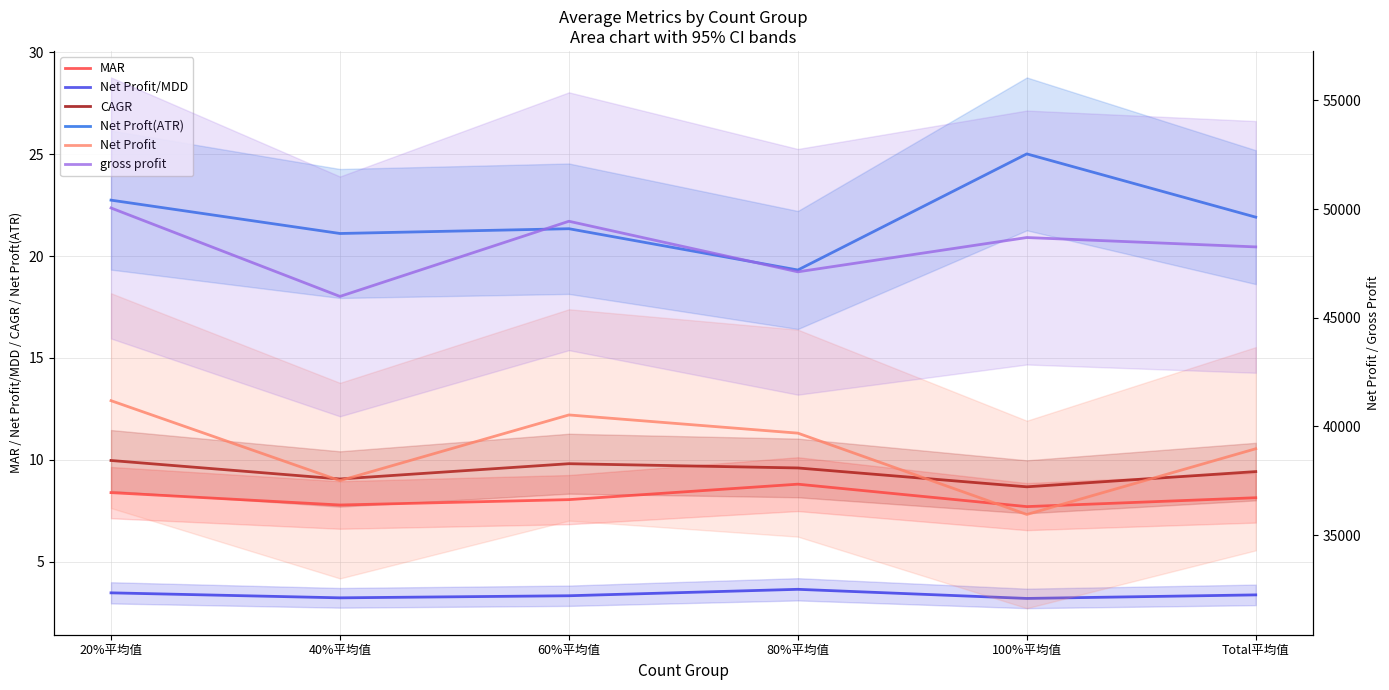

What is the spread (max minus min) of values at 60%平均值?

49436.7